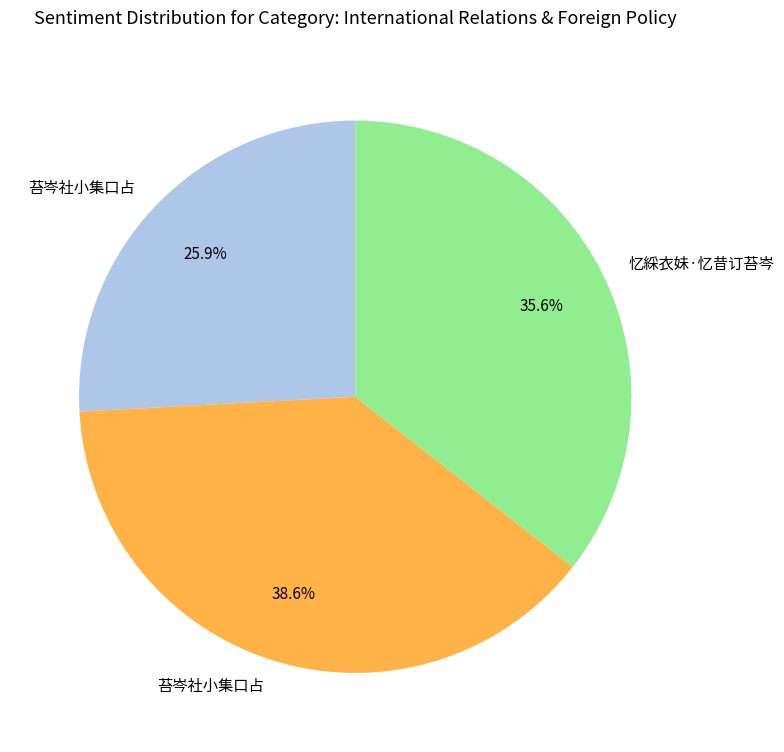

Does any single category account for the majority?

No